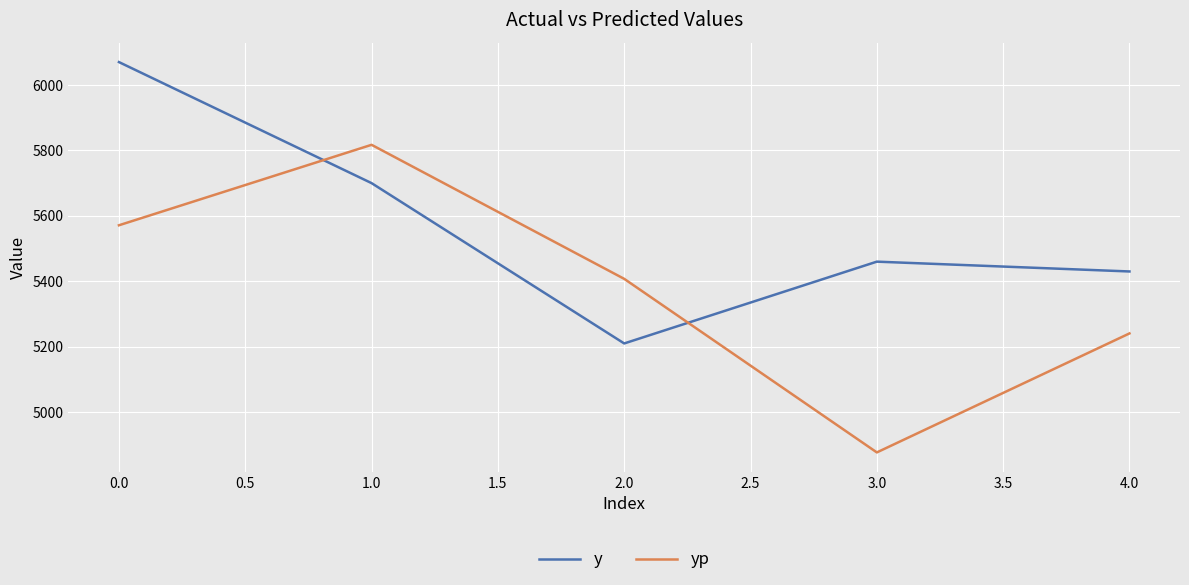

What is the difference between the maximum and minimum values in the yp series?

940.2